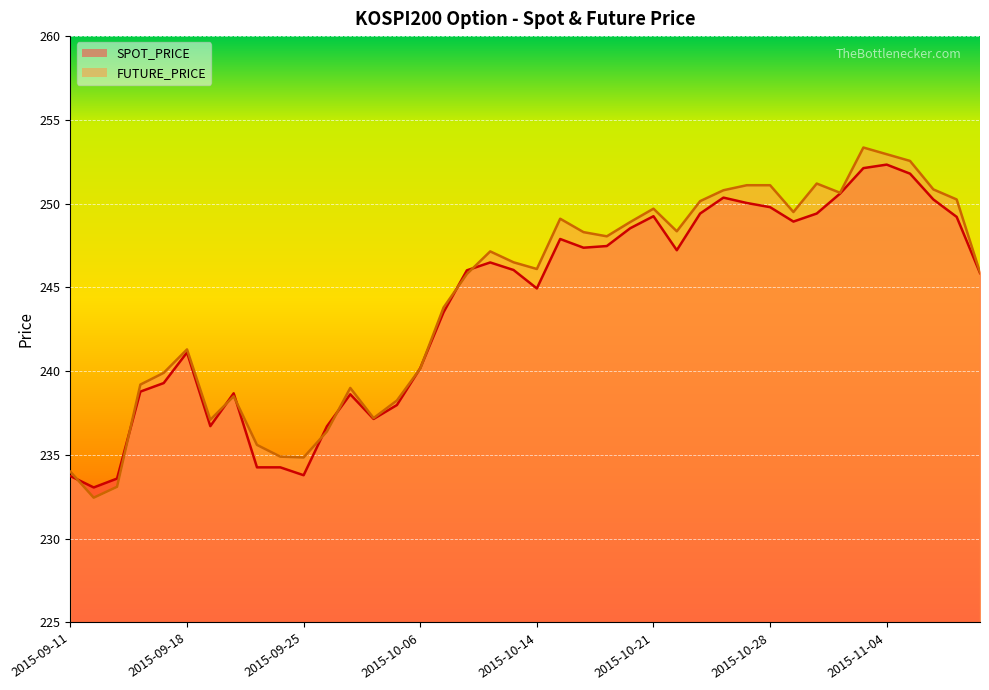

Which series has the largest range (max minus min)?

FUTURE_PRICE